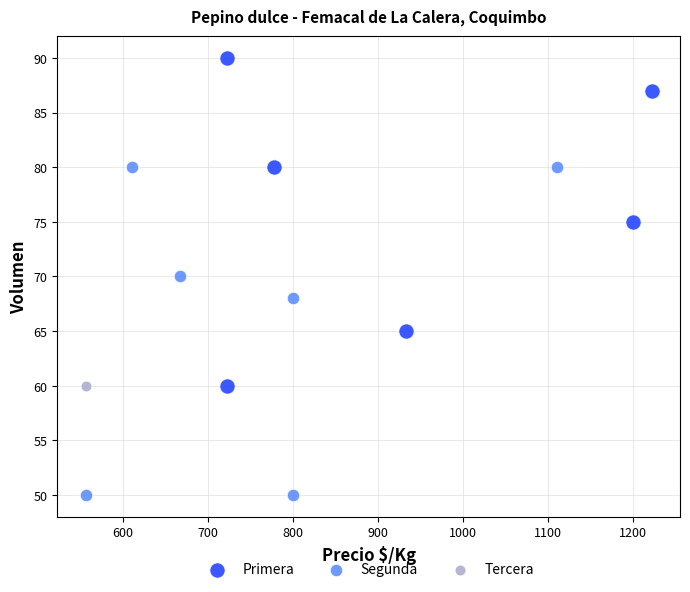

Which series reaches the maximum Y coordinate?

Primera